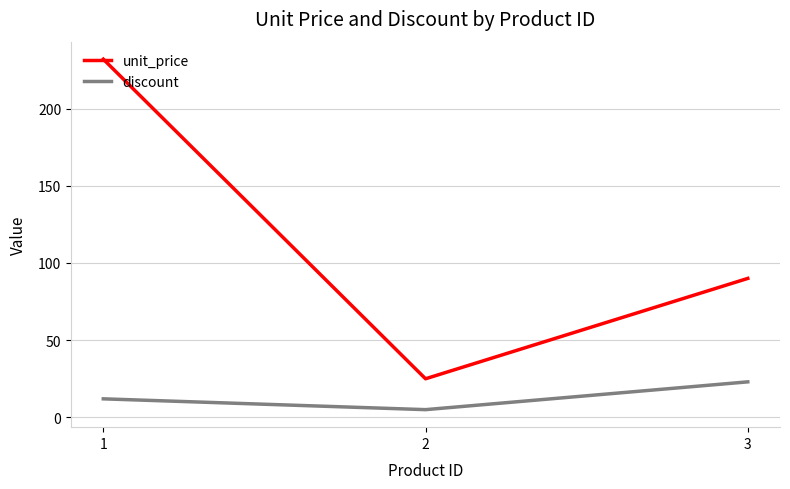

True or false: unit_price has a value of 160 at 3.

False